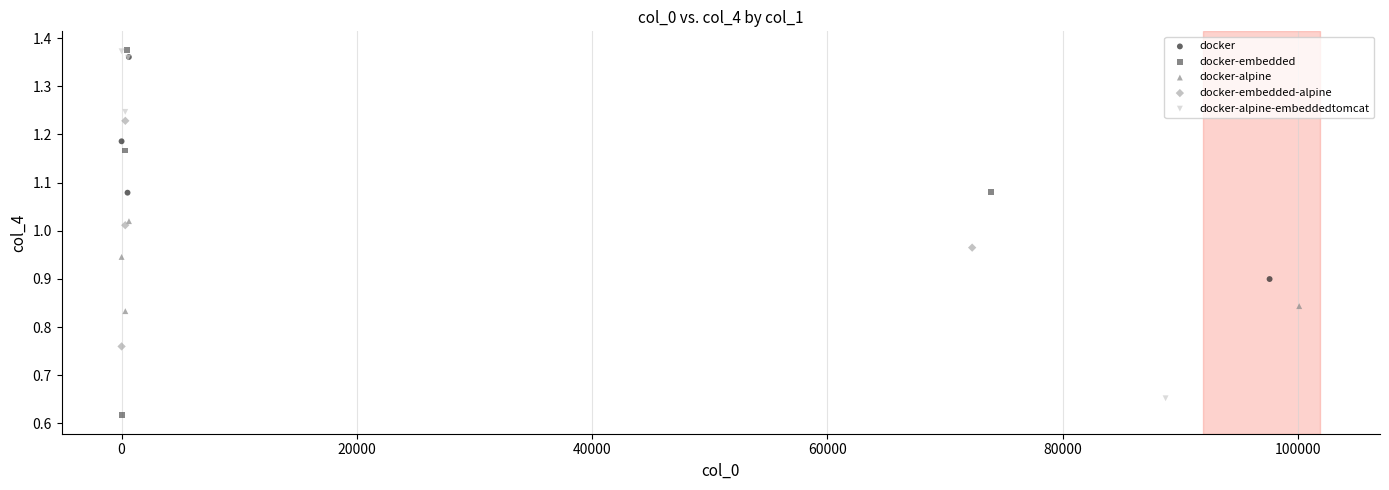

Which series has the largest Y range (max minus min)?

docker-embedded